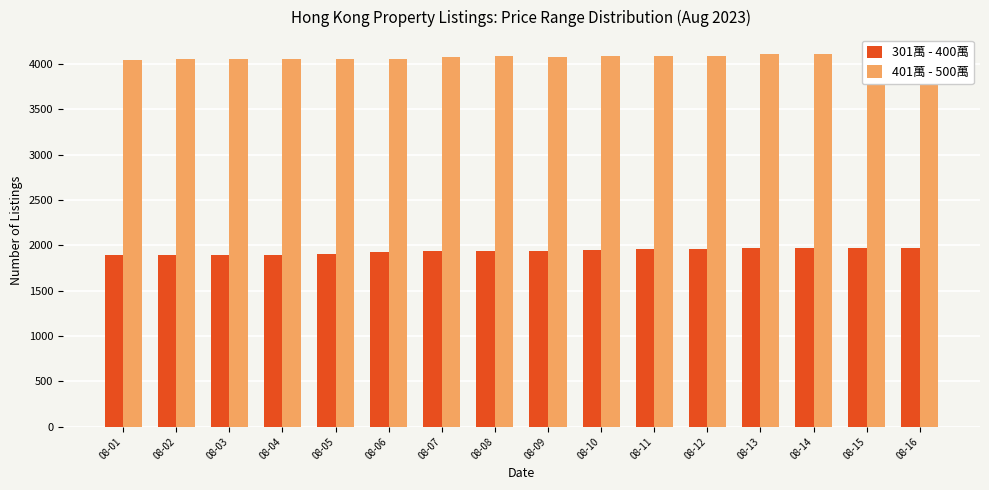

List the series in order of their overall mean, highest first.

401萬 - 500萬, 301萬 - 400萬